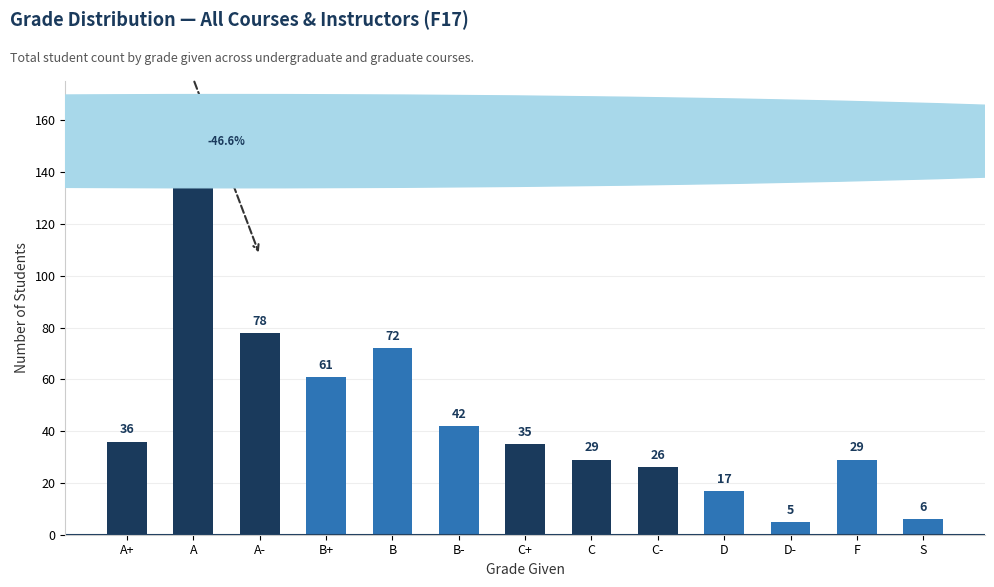

At which category does the chart reach its peak across all series?

A